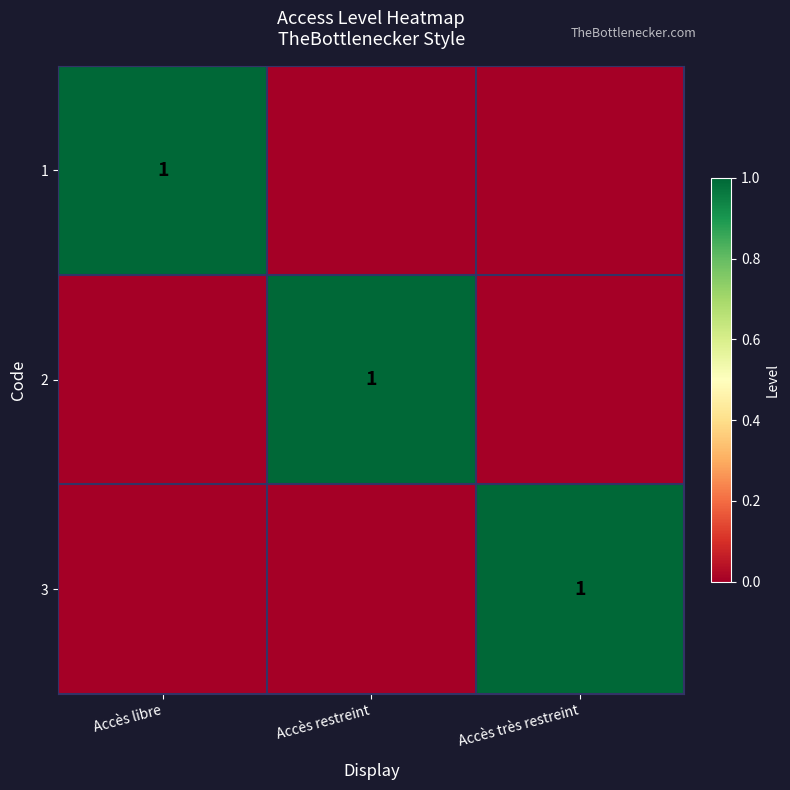

True or false: 3 has a value of 2 at Accès très restreint.

False